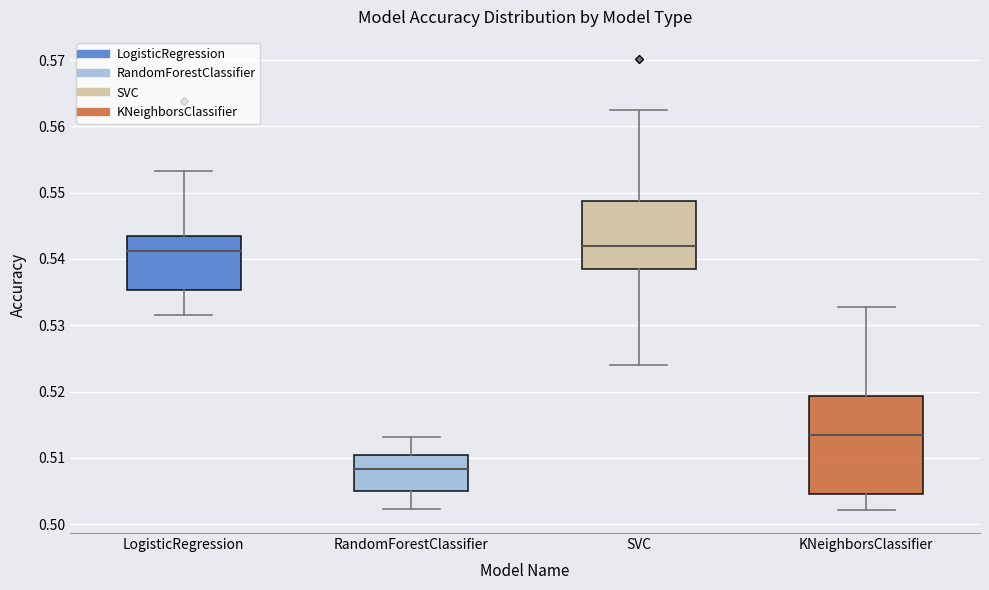

Where does the median line of the box for RandomForestClassifier sit on the y-axis? The values are not printed on the chart, so give them approximately, as read against the axis.

0.508